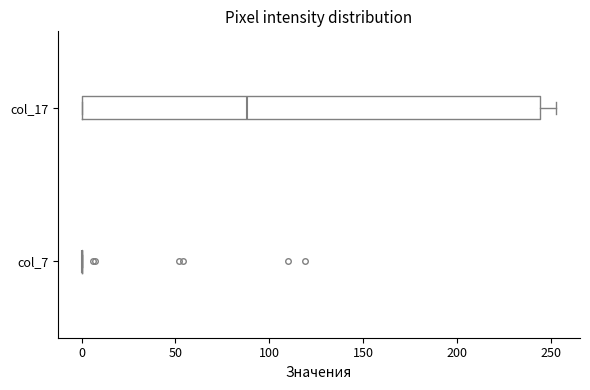

Comparing the boxes themselves (not the whiskers), which one is the widest?

col_17